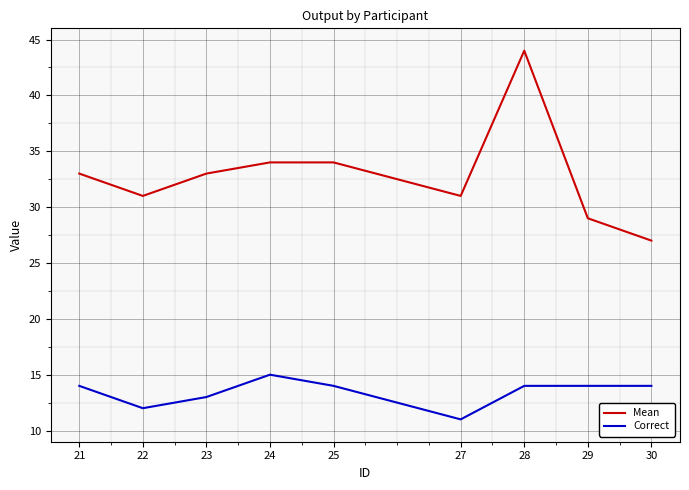

Read the Correct value at 25.

14